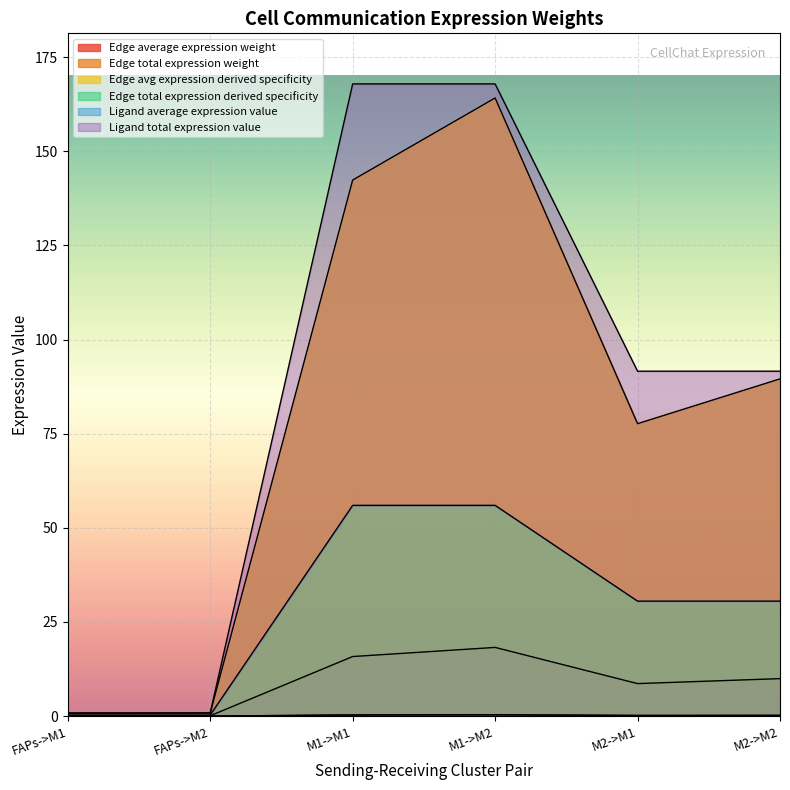

Which series has the largest total across all categories?

Ligand total expression value